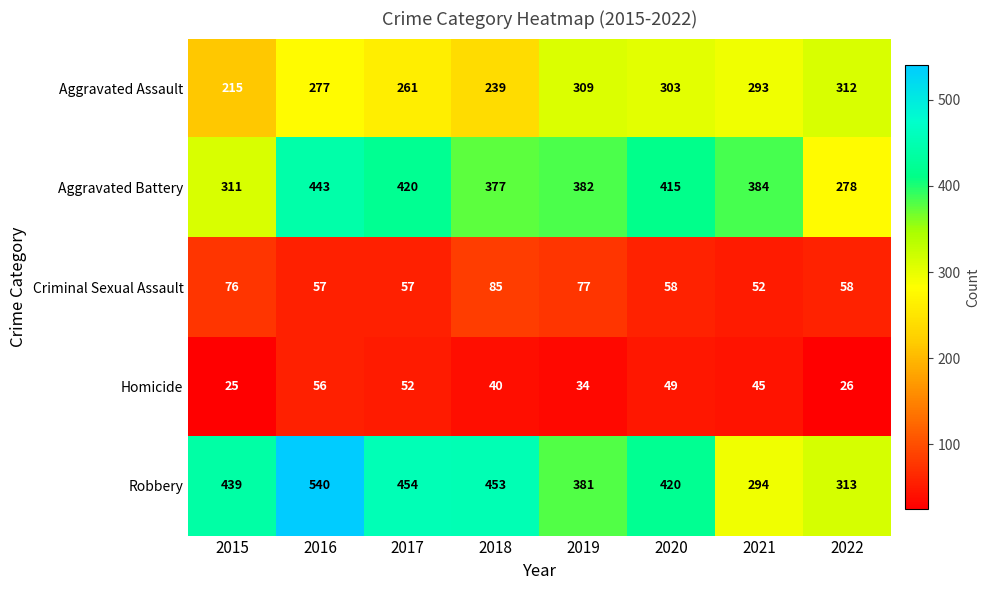

What is the difference between the maximum and second lowest values in the Aggravated Battery series?

132